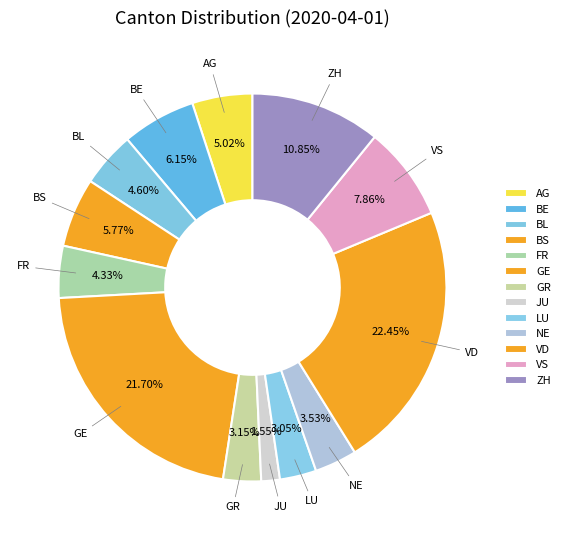

How many segments does this pie chart have?

13